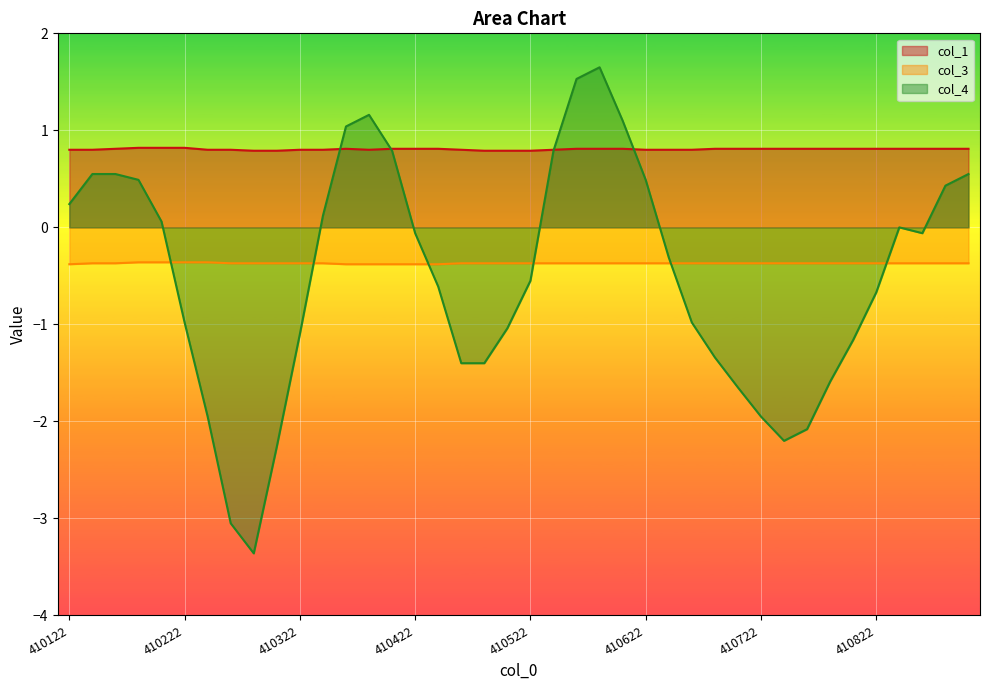

How many lines are shown in the chart?

3